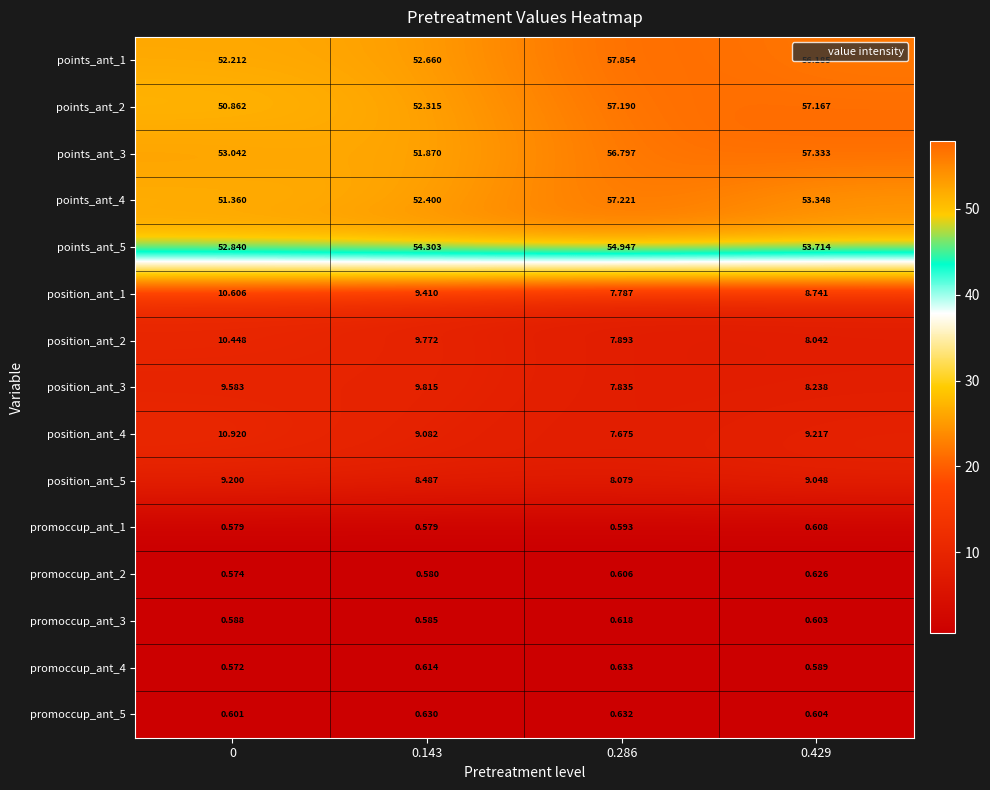

How many data points in position_ant_1 are less than 9?

2